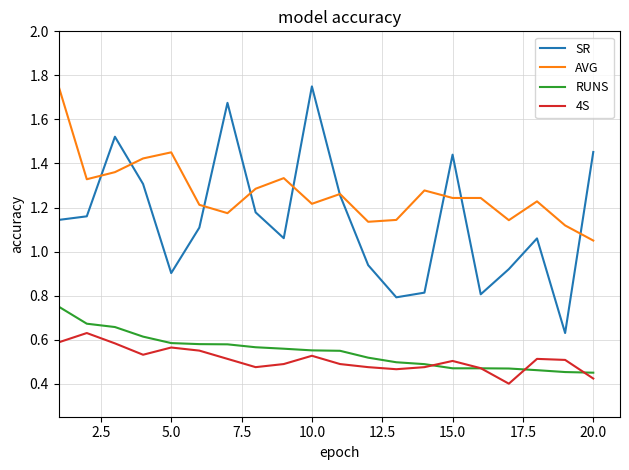

Which series has the largest total across all categories?

AVG